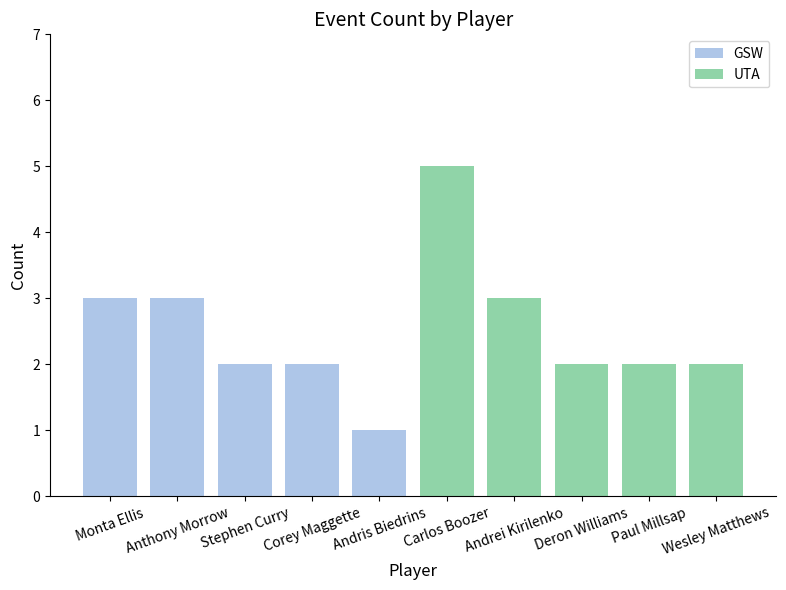

Between Corey Maggette and Anthony Morrow, which is larger?

Anthony Morrow